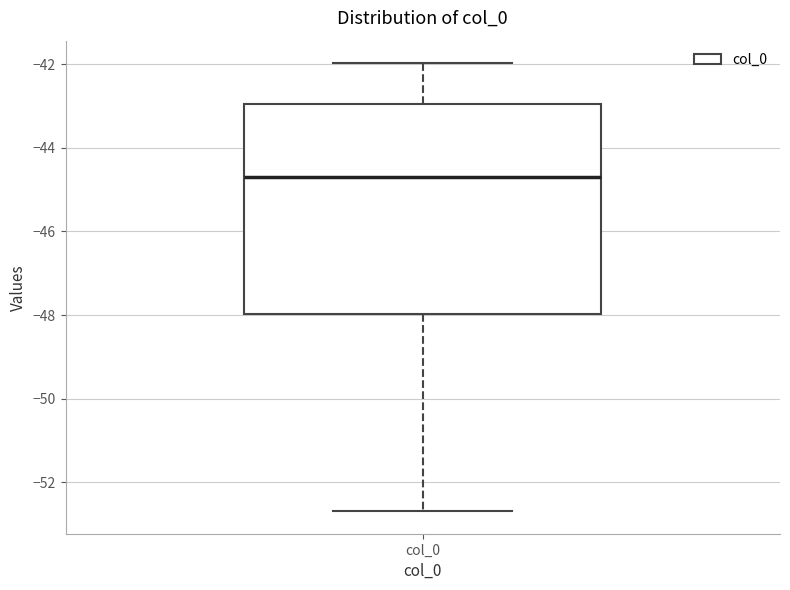

Where does the upper whisker of the box for col_0 end on the y-axis? The values are not printed on the chart, so give them approximately, as read against the axis.

-42.0